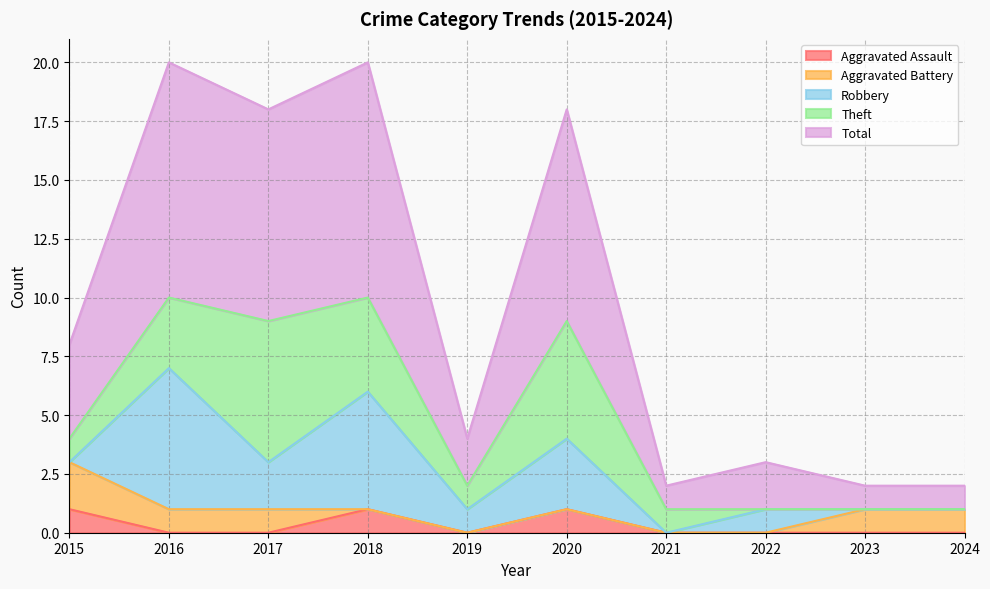

Rank the series by their maximum value, from highest to lowest.

Total, Robbery, Theft, Aggravated Battery, Aggravated Assault